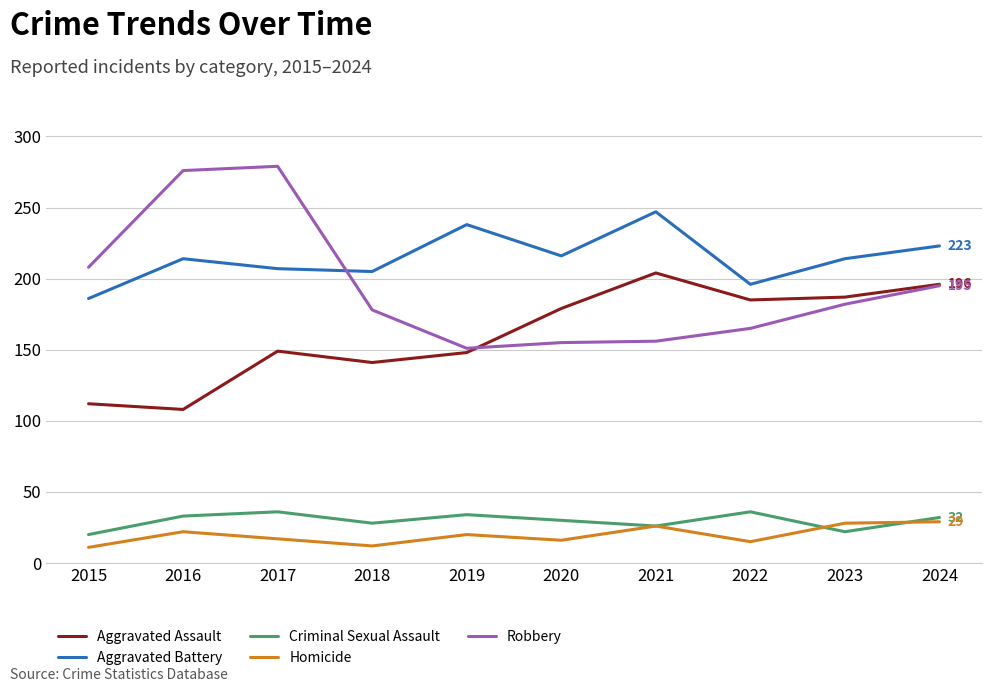

The value of Robbery at 2018 is 178. True or false?

True